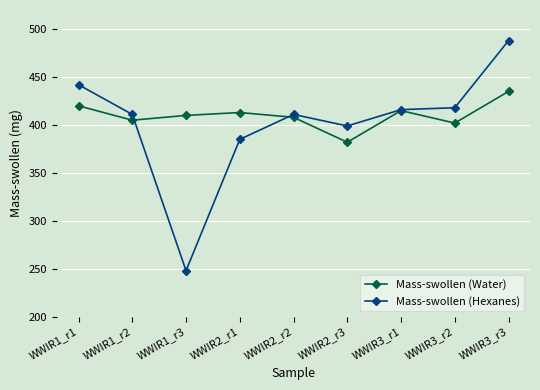

True or false: Mass-swollen (Hexanes) and Mass-swollen (Water) cross at least once.

True